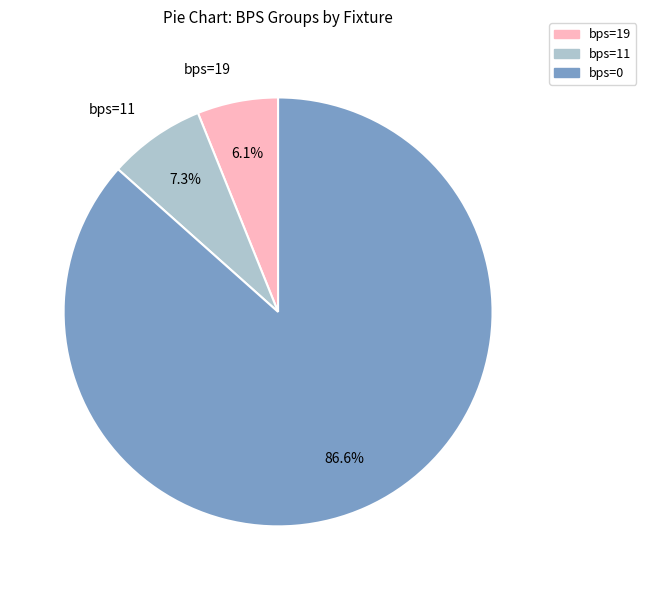

Does any single category account for the majority?

Yes